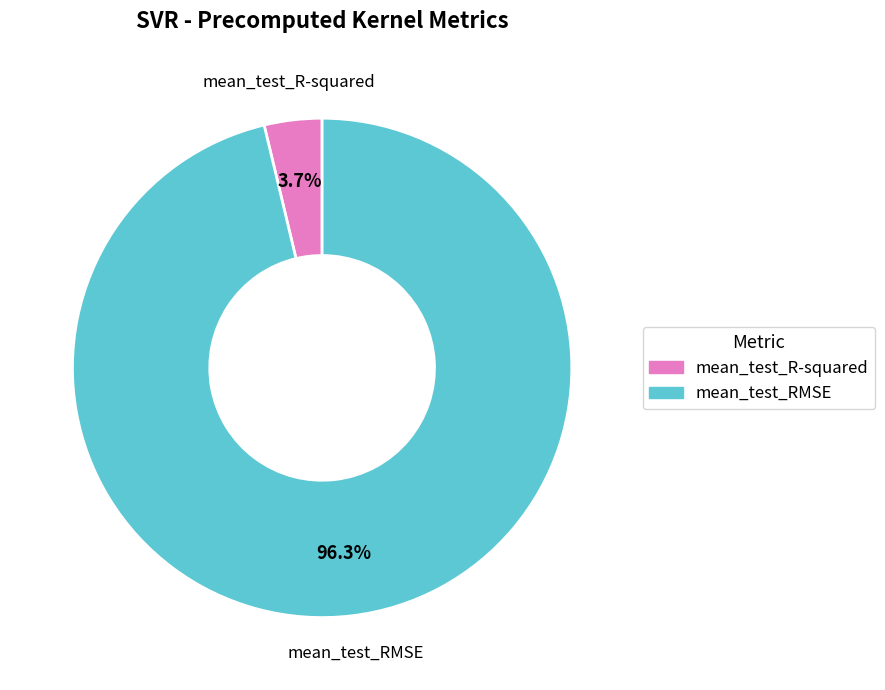

To the nearest percent, what is the difference between the mean_test_RMSE and mean_test_R-squared slice percentages?

93%